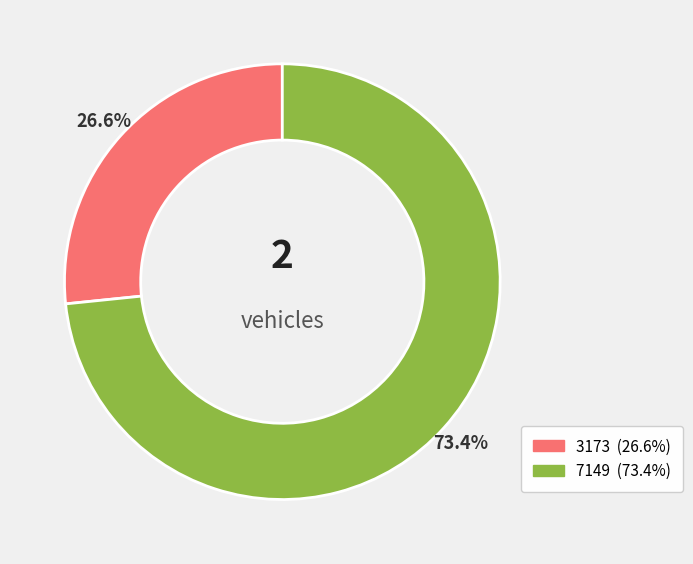

To the nearest percent, what is the average slice percentage?

50%